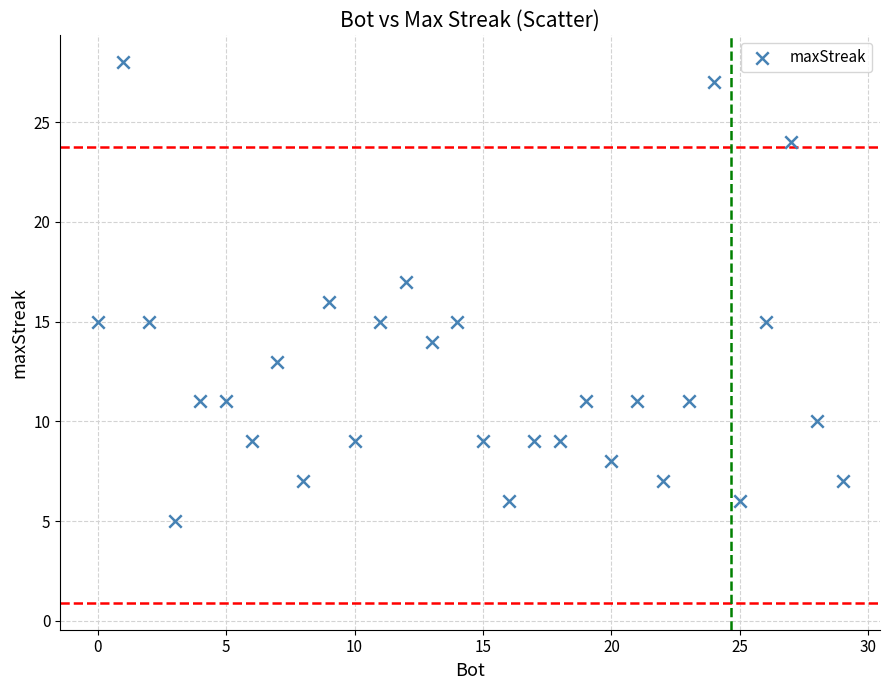

What is the range of X values (max minus min)?

29